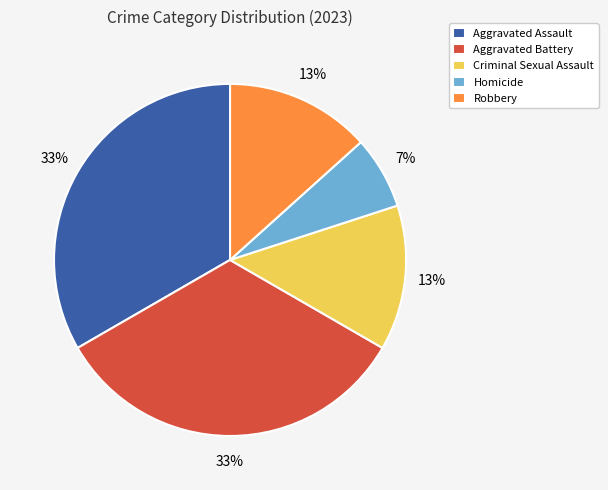

Which slice is the smallest?

Homicide